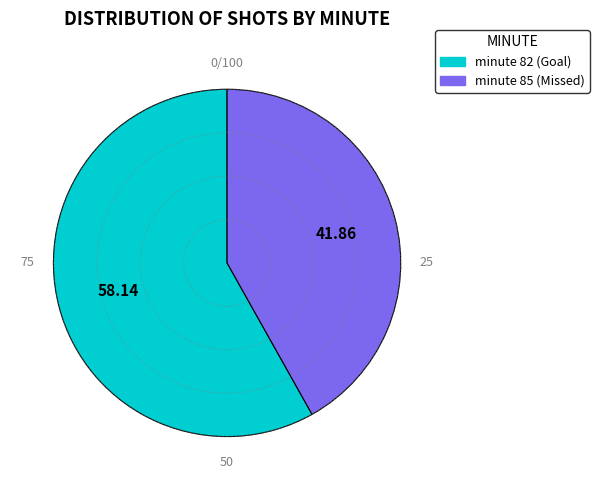

Is there a majority slice in this chart?

Yes